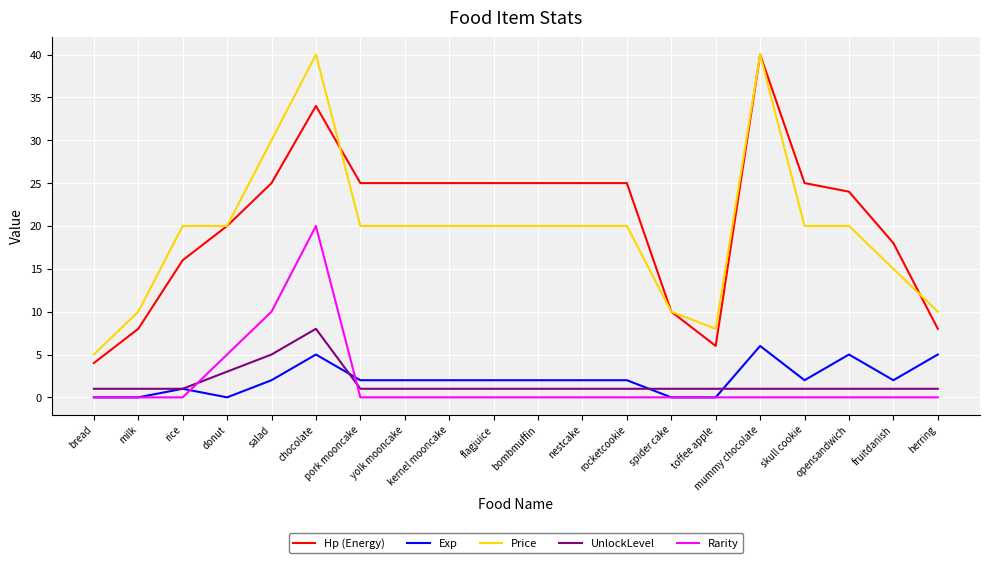

Which series has the largest total across all categories?

Hp (Energy)